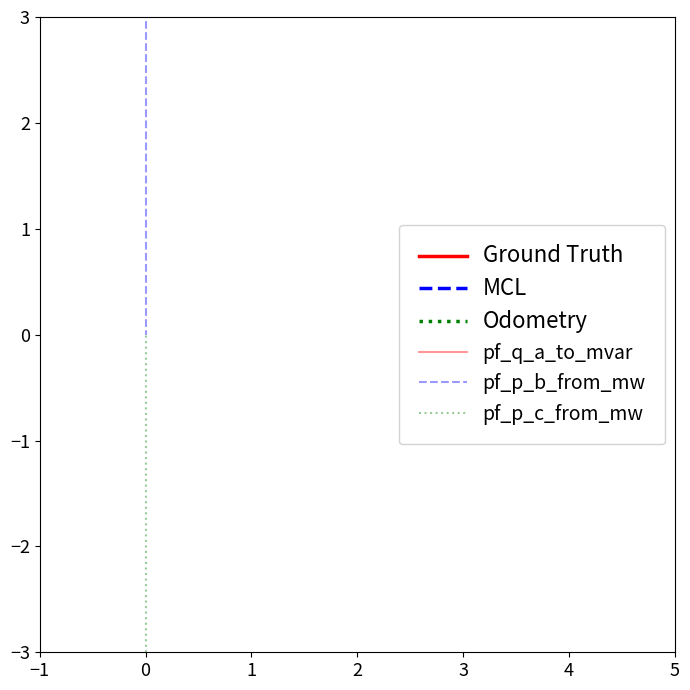

What are all the series names shown in the legend?

Ground Truth, MCL, Odometry, pf_q_a_to_mvar, pf_p_b_from_mw, pf_p_c_from_mw